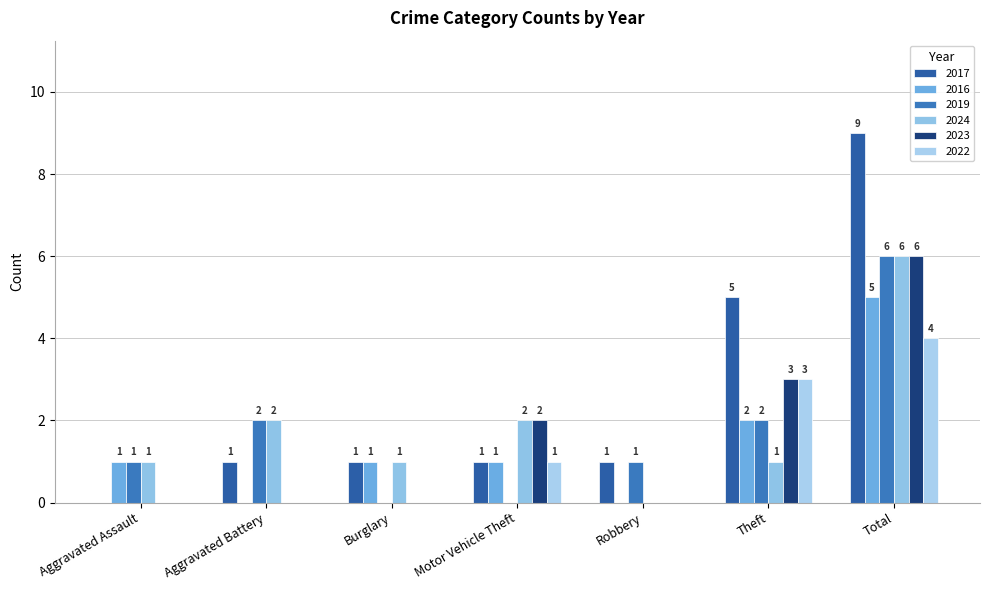

Reading left to right, extract all data points from this chart.

2017: Aggravated Assault=0	Aggravated Battery=1	Burglary=1	Motor Vehicle Theft=1	Robbery=1	Theft=5	Total=9
2016: Aggravated Assault=1	Aggravated Battery=0	Burglary=1	Motor Vehicle Theft=1	Robbery=0	Theft=2	Total=5
2019: Aggravated Assault=1	Aggravated Battery=2	Burglary=0	Motor Vehicle Theft=0	Robbery=1	Theft=2	Total=6
2024: Aggravated Assault=1	Aggravated Battery=2	Burglary=1	Motor Vehicle Theft=2	Robbery=0	Theft=1	Total=6
2023: Aggravated Assault=0	Aggravated Battery=0	Burglary=0	Motor Vehicle Theft=2	Robbery=0	Theft=3	Total=6
2022: Aggravated Assault=0	Aggravated Battery=0	Burglary=0	Motor Vehicle Theft=1	Robbery=0	Theft=3	Total=4